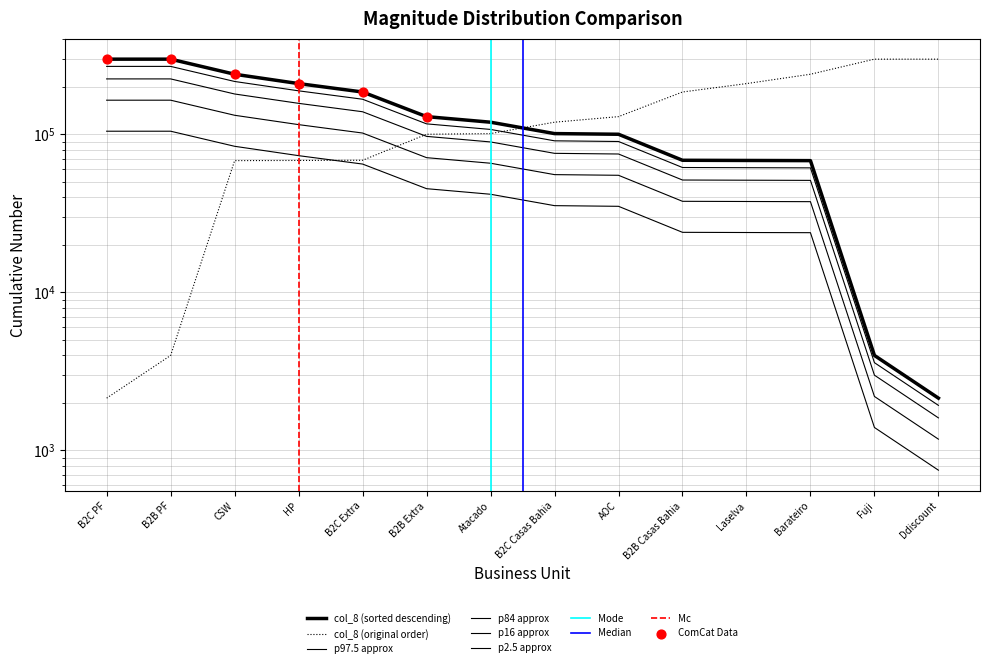

Which has a higher value, AOC or Atacado?

AOC